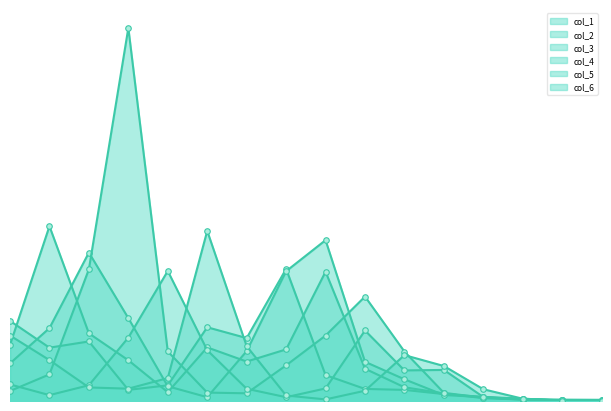

How many interior local valleys does the col_2 series have?

2